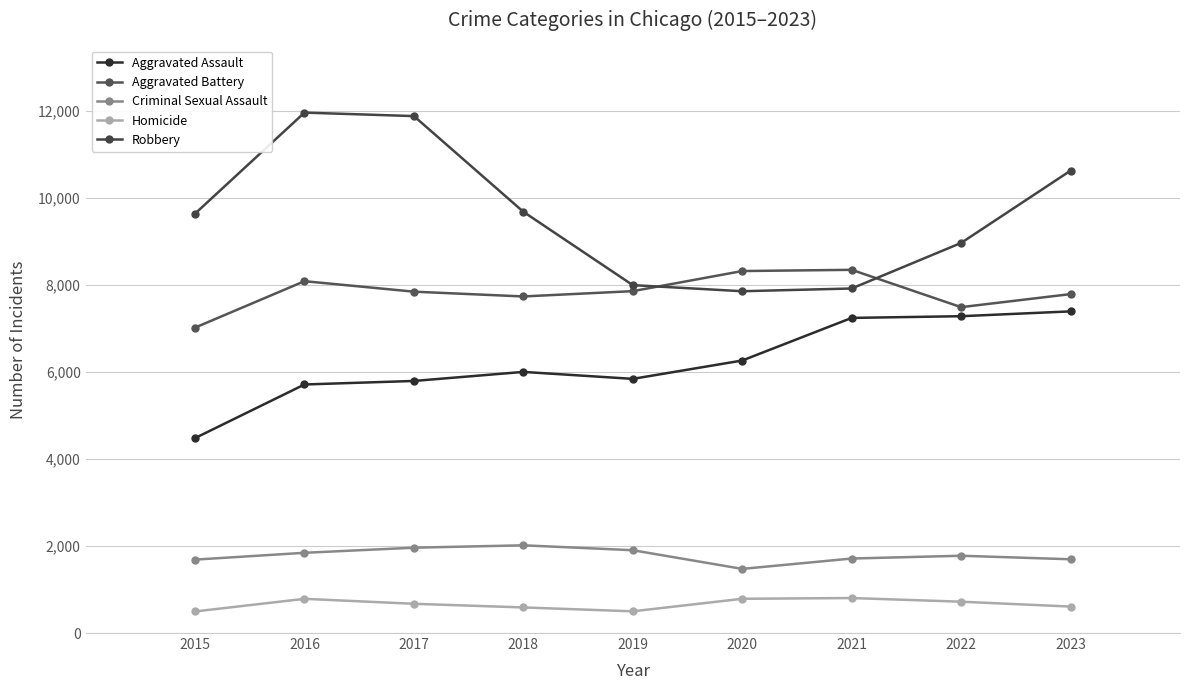

At which label does Robbery reach its minimum?

2020